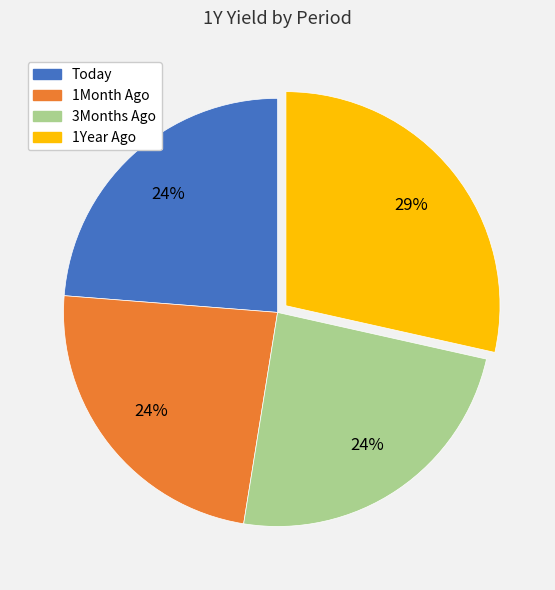

To the nearest percent, what percentage of the pie is 1Year Ago?

29%